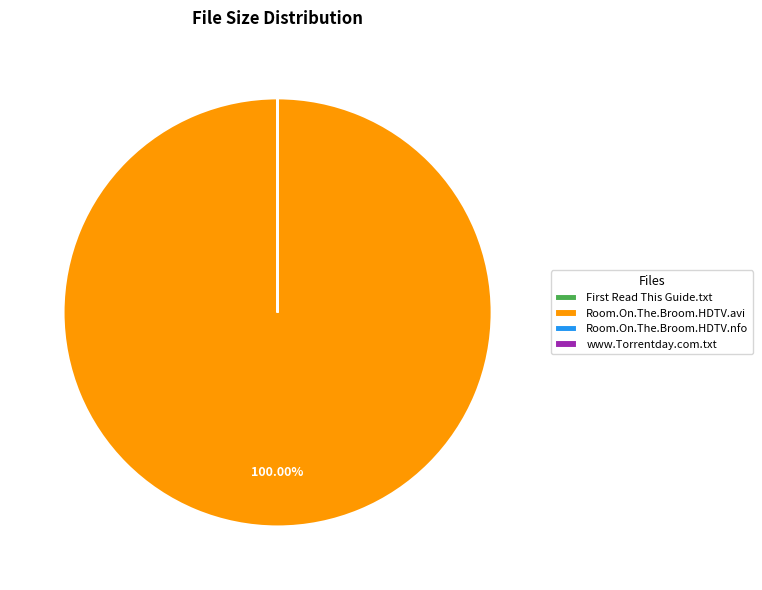

Is there a majority slice in this chart?

Yes